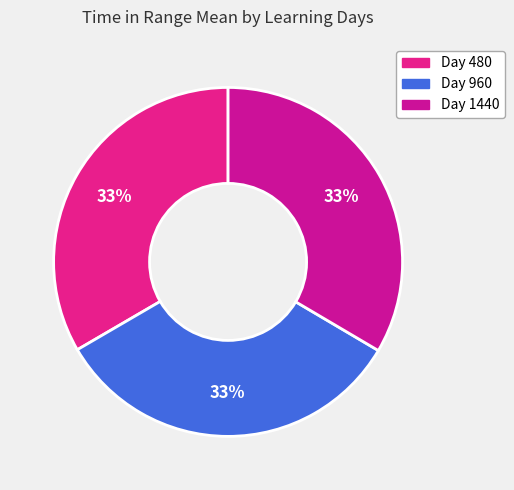

How many segments does this pie chart have?

3